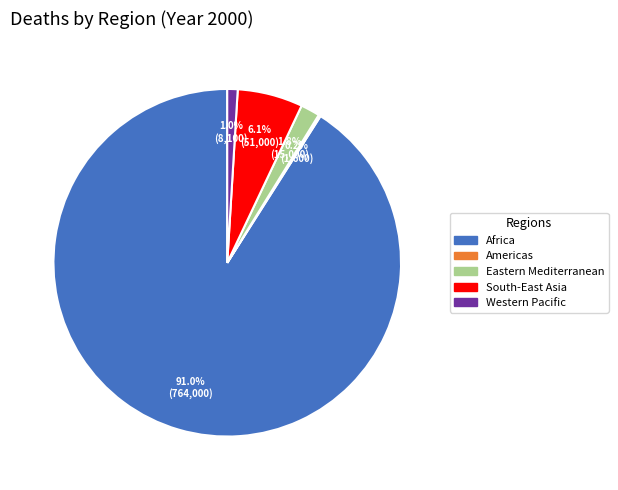

Which category has the biggest portion of the pie?

Africa